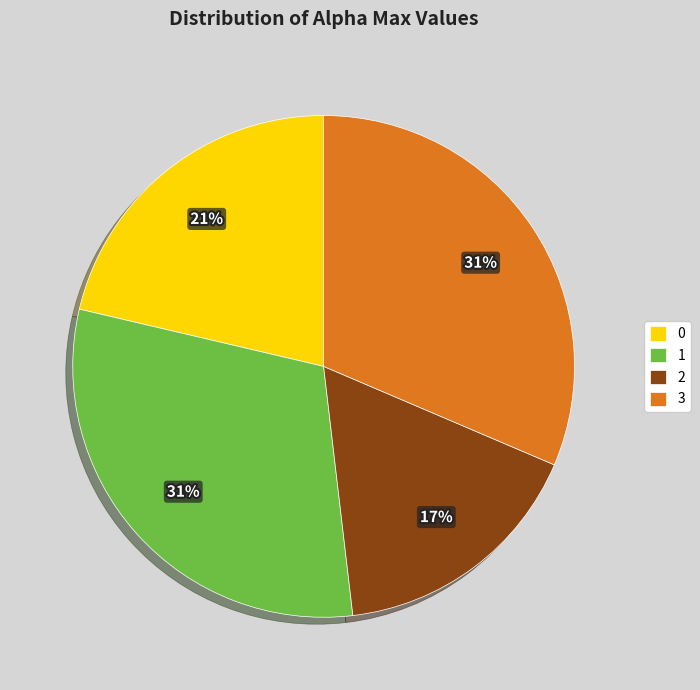

The 1 slice represents 19% of the pie. True or false?

False